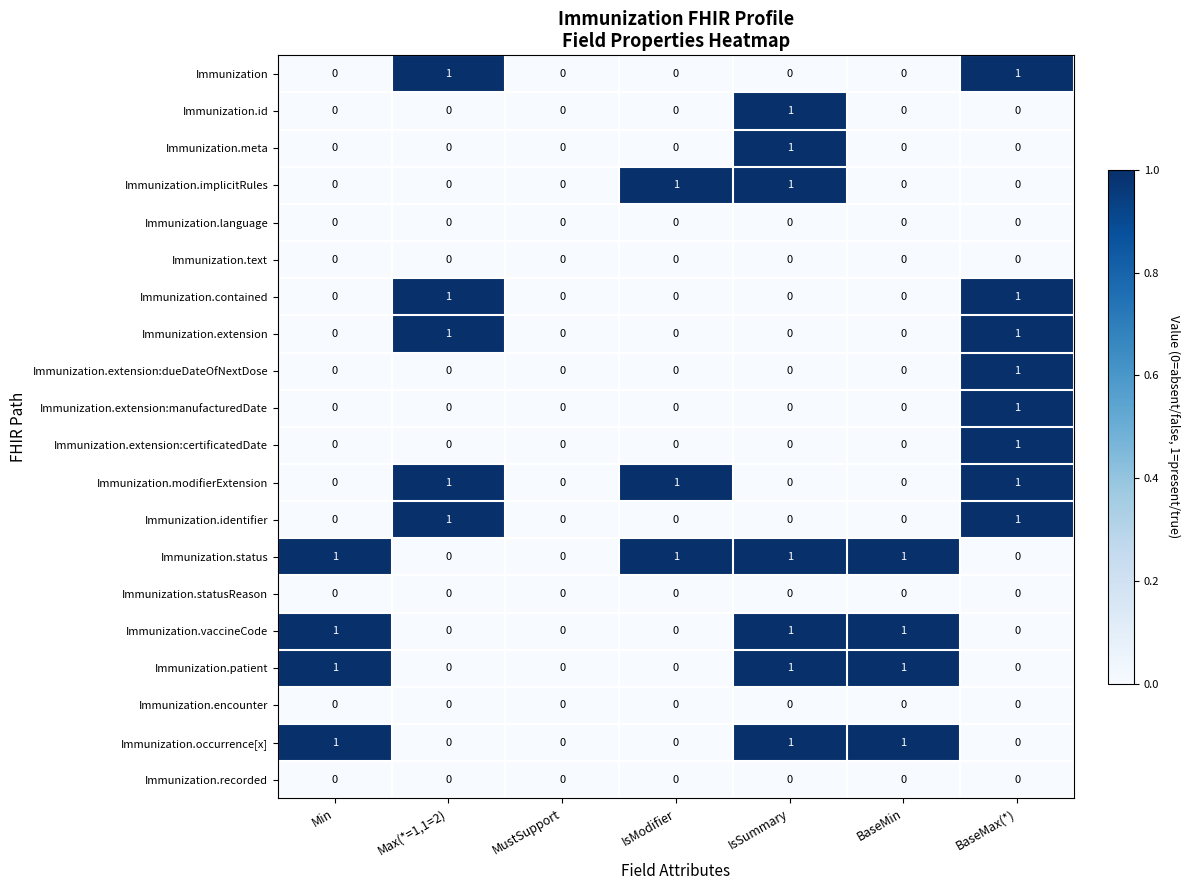

True or false: Immunization.id has a value of 1 at IsSummary.

True